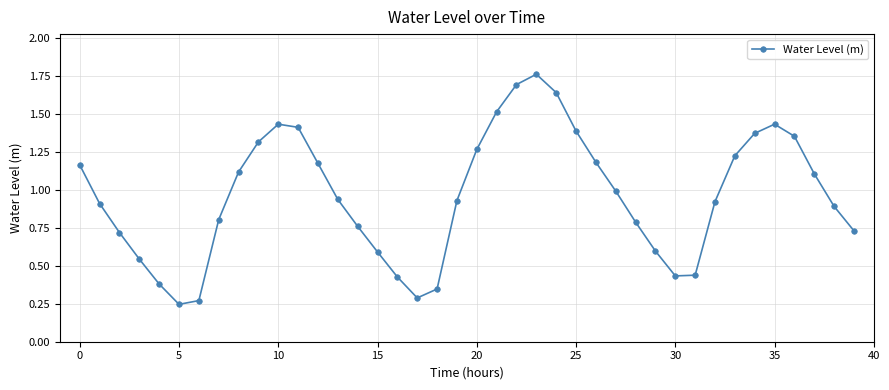

What is the difference between the maximum and minimum values?

1.5